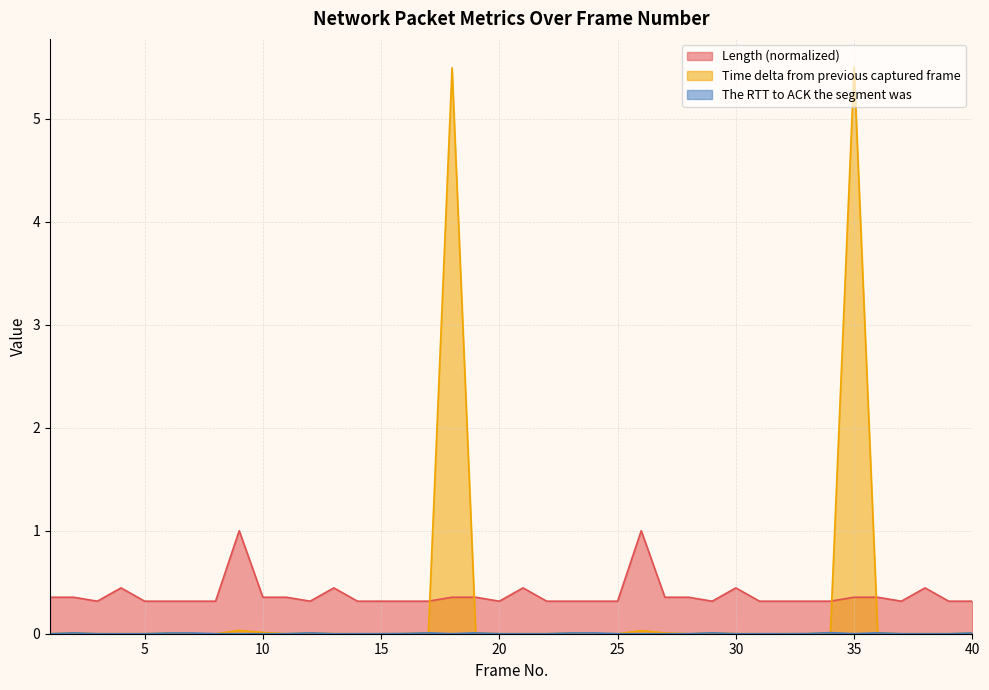

Which series has the widest spread of values?

Time delta from previous captured frame